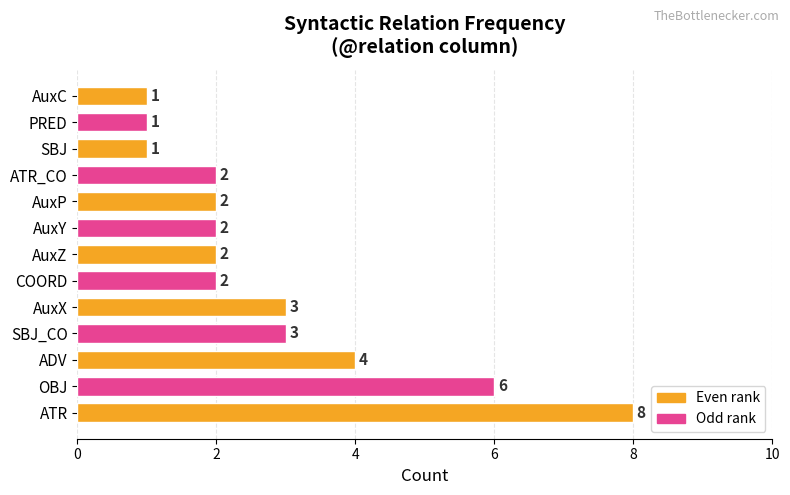

How many series are shown in this chart?

1